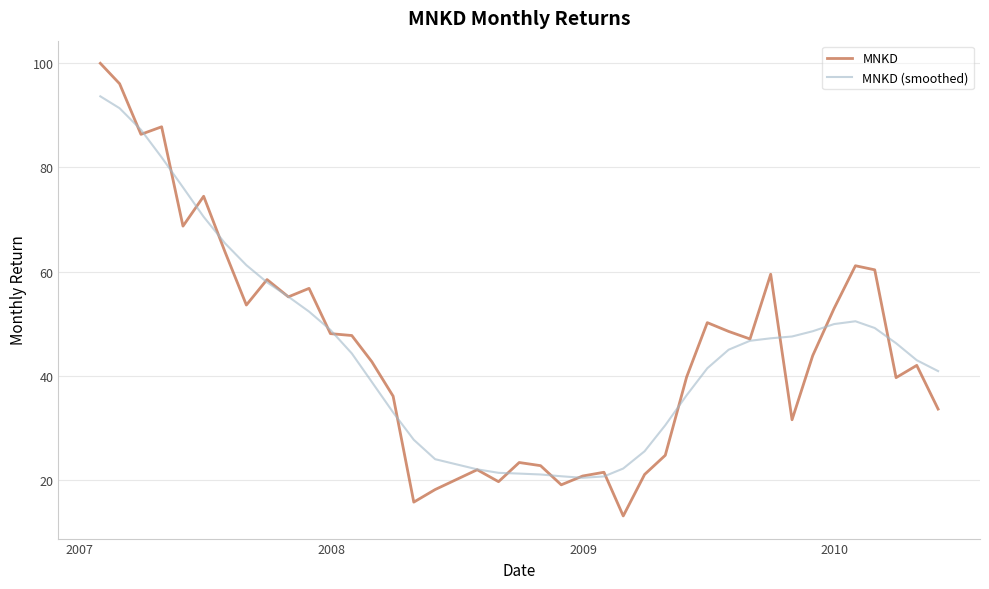

How many values in the MNKD series exceed 47?

20